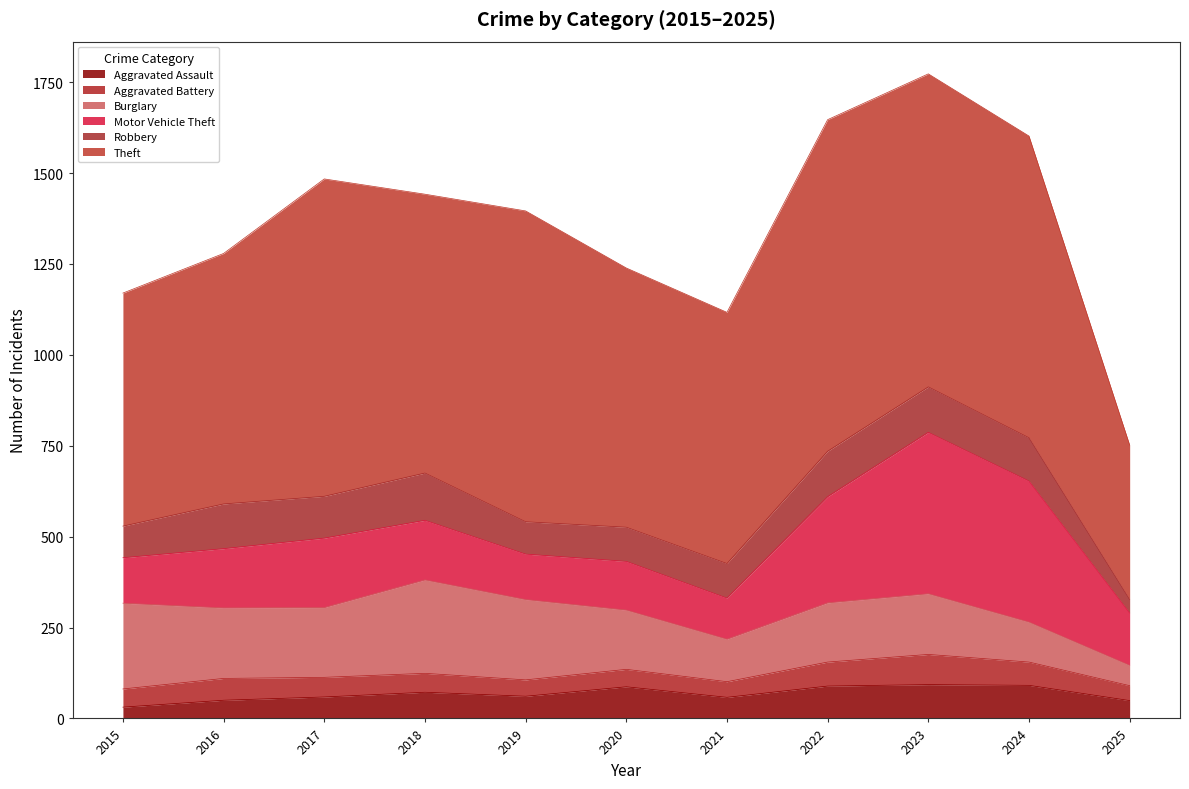

What is the sum of the Motor Vehicle Theft values at 2019 and 2023?

569